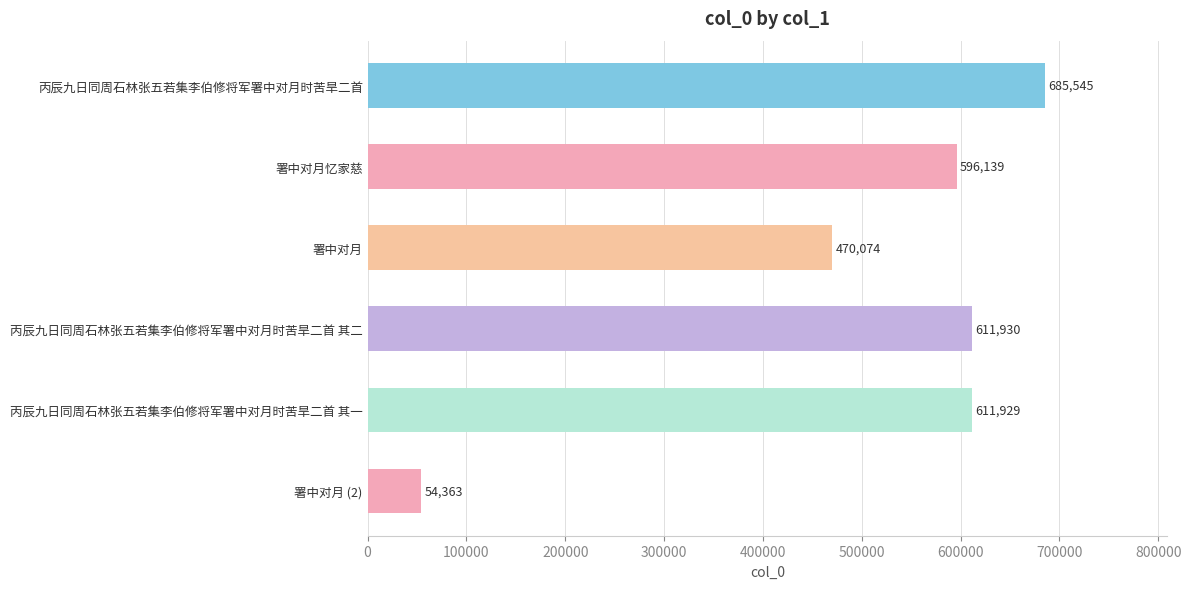

What is the change in value from 署中对月忆家慈 to 署中对月?

-126065